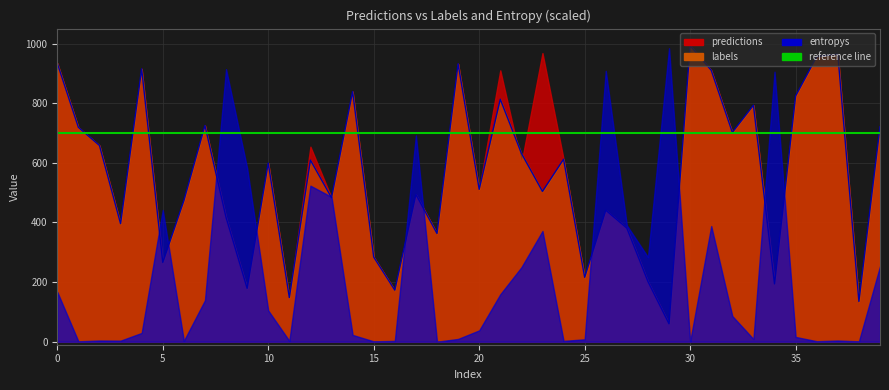

The chart shows a value of 612 at 24. True or false?

True